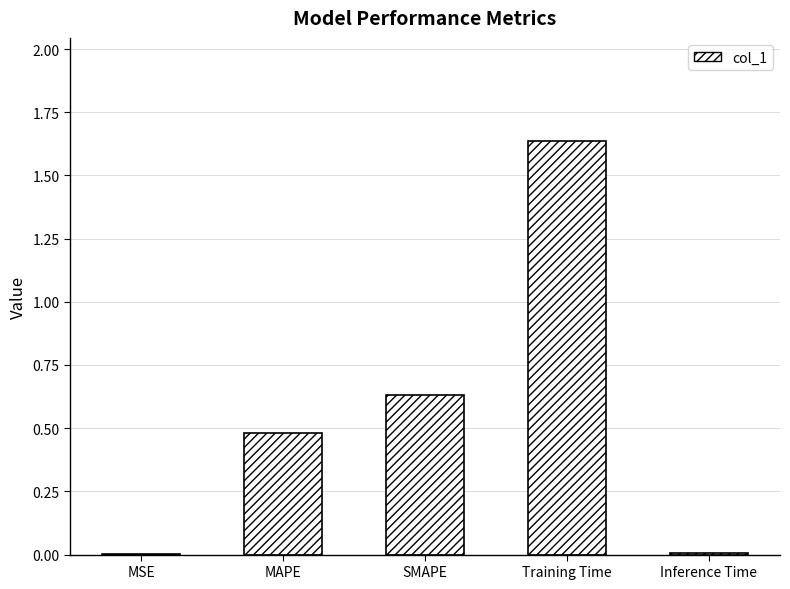

What is the difference between the values at SMAPE and Training Time?

1.0